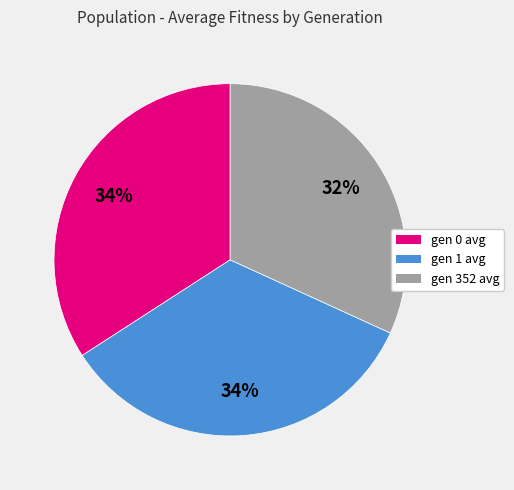

Which has a higher value, gen 1 avg or gen 352 avg?

gen 1 avg